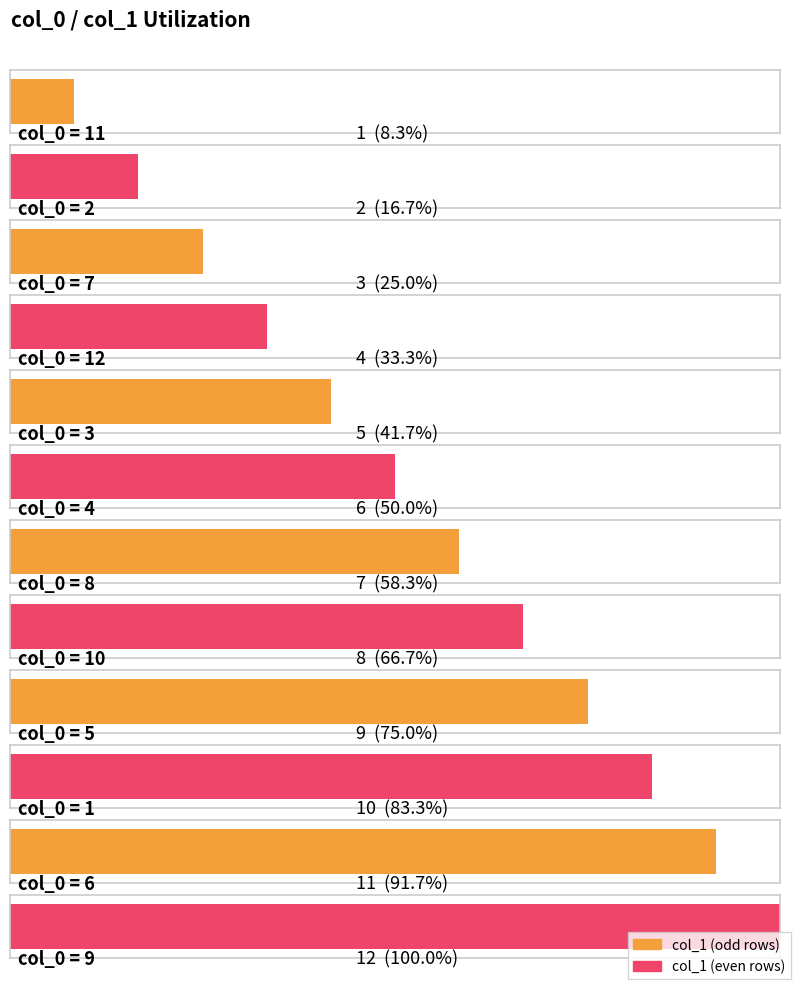

What is the label of the 12th bar from the right?

11